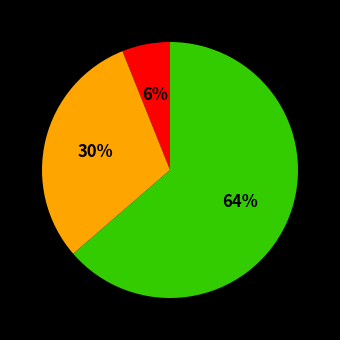

To the nearest percent, what is the difference between the largest and smallest slice percentages?

58%